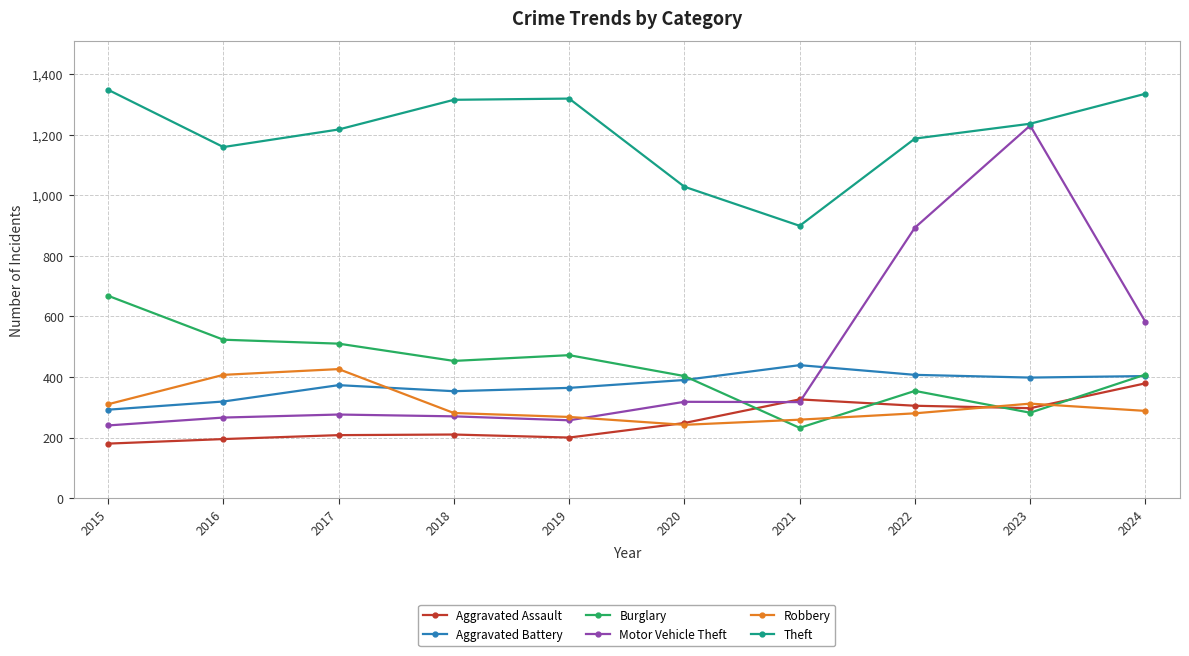

After their last crossing, which series has the higher values: Motor Vehicle Theft or Robbery?

Motor Vehicle Theft